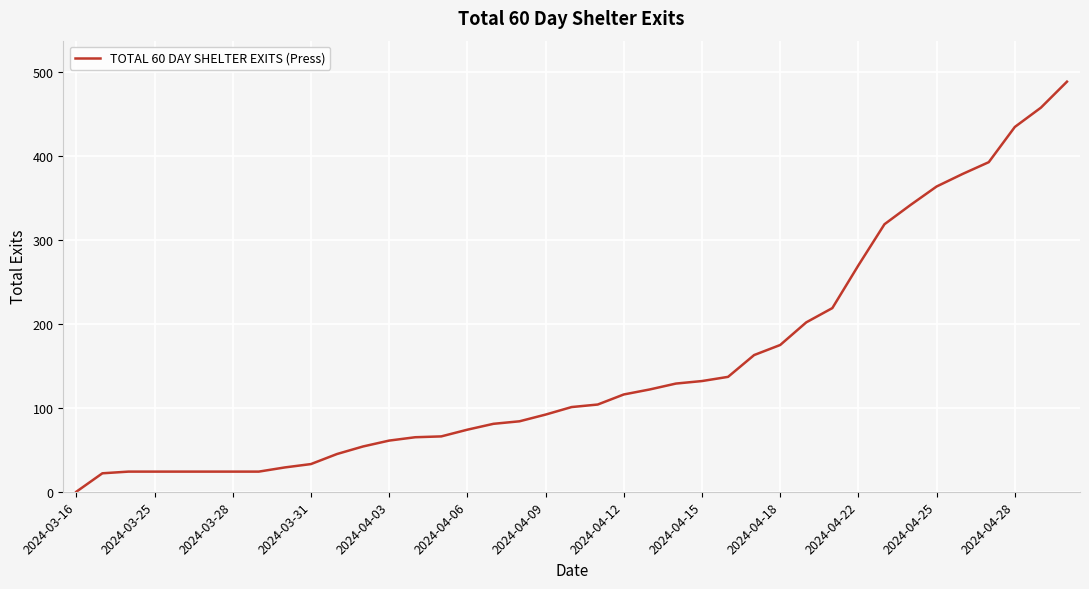

What is the difference between the maximum and minimum values?

489